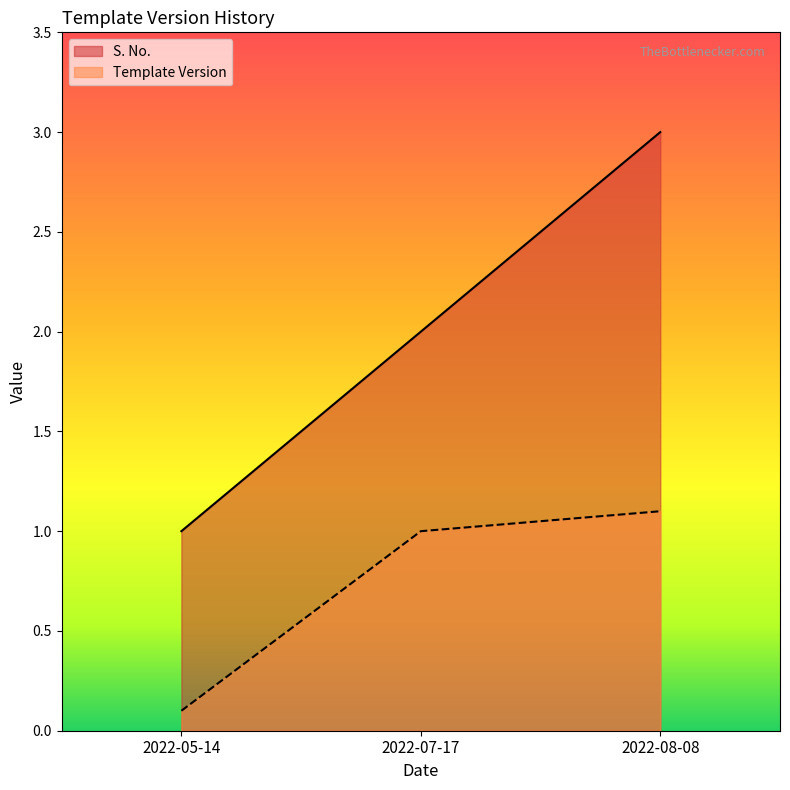

Which series has the largest range (max minus min)?

S. No.